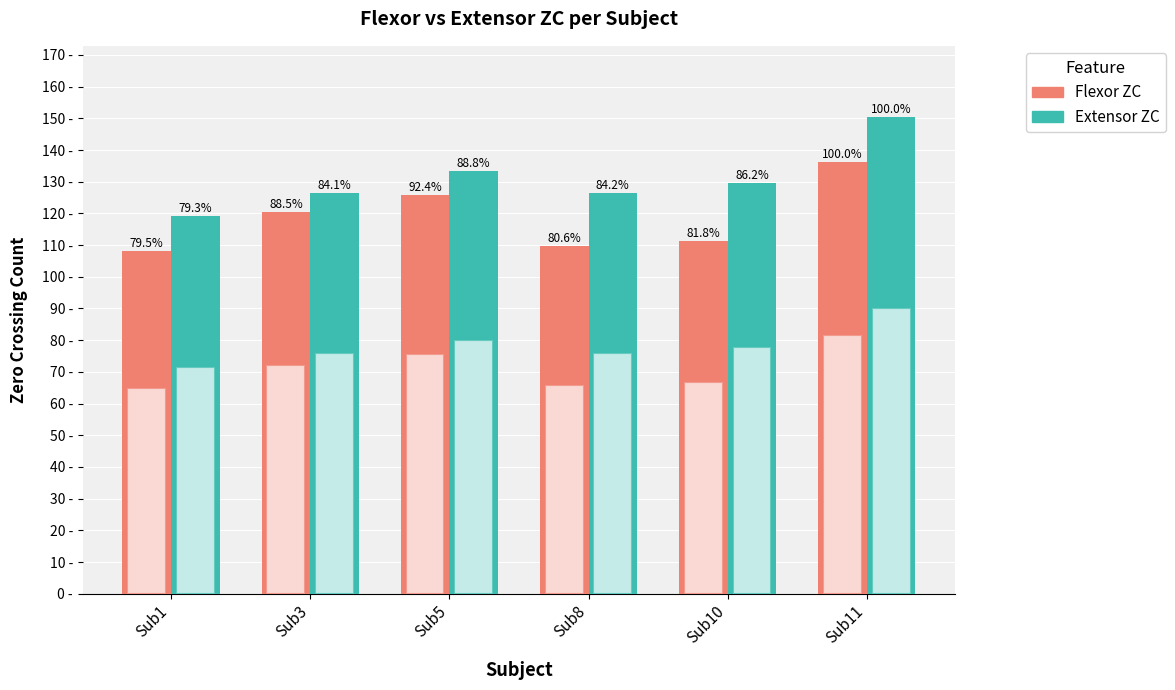

Is it true that Extensor ZC equals 150.3 at Sub11?

True